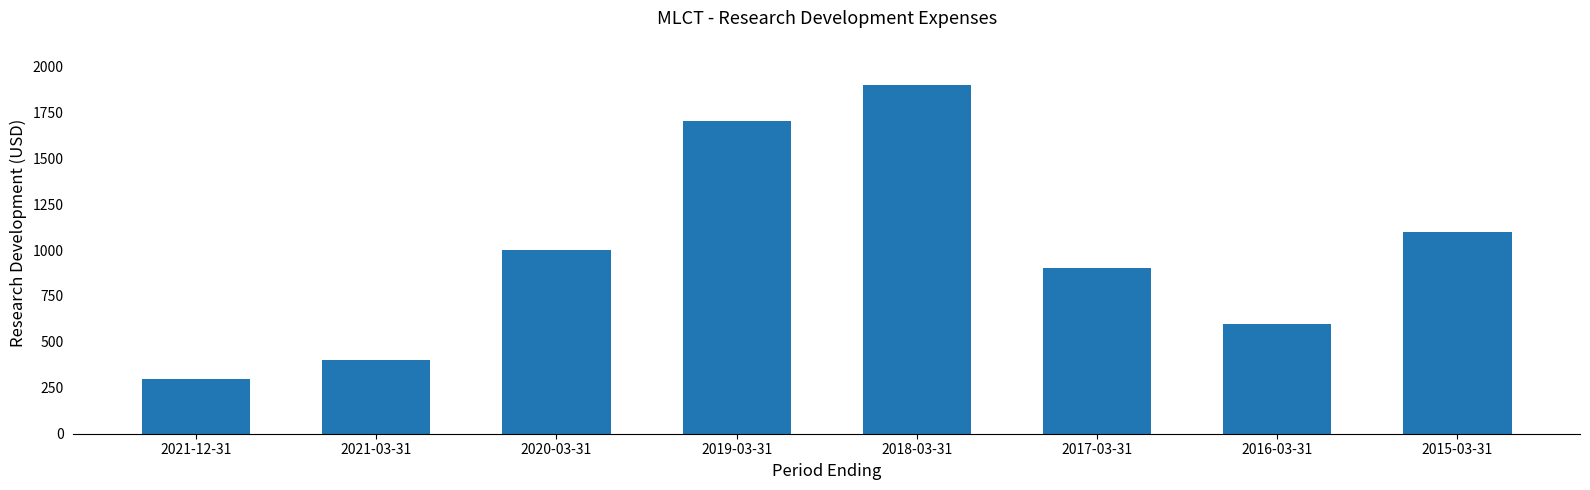

Is it true that the value at 2018-03-31 is 2761?

False